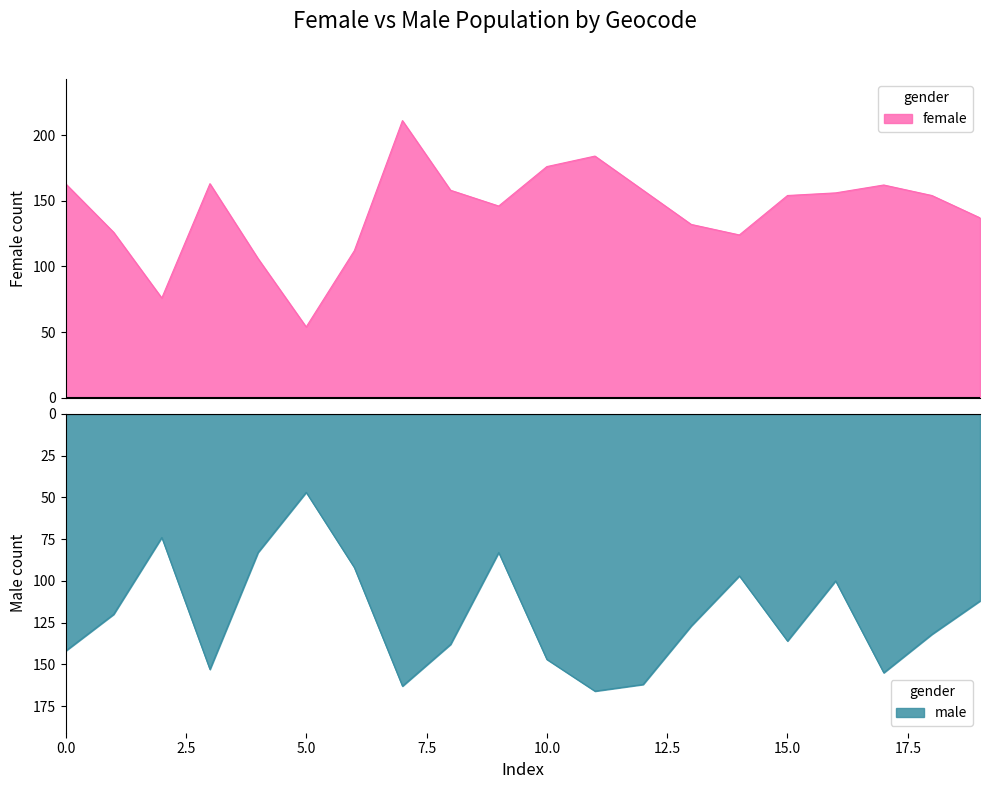

What is the difference between the maximum and minimum values in the female series?

157